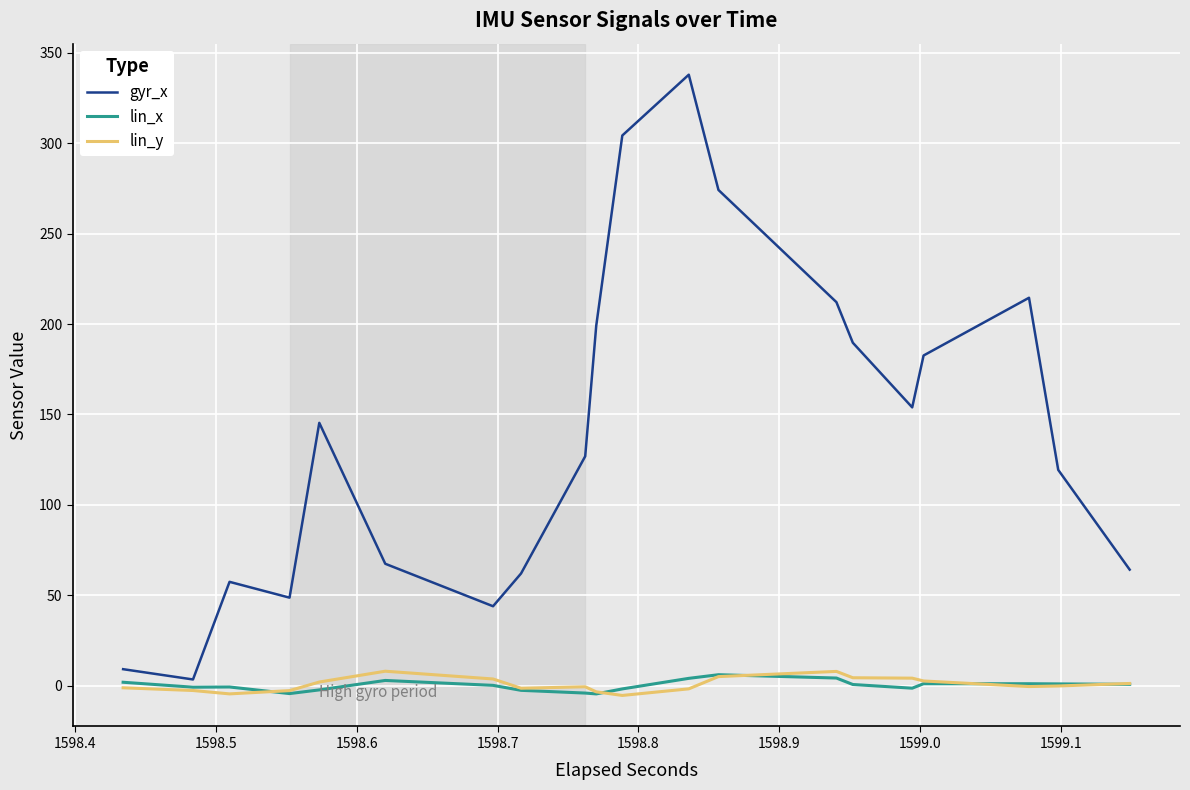

Which series has the widest spread of values?

gyr_x